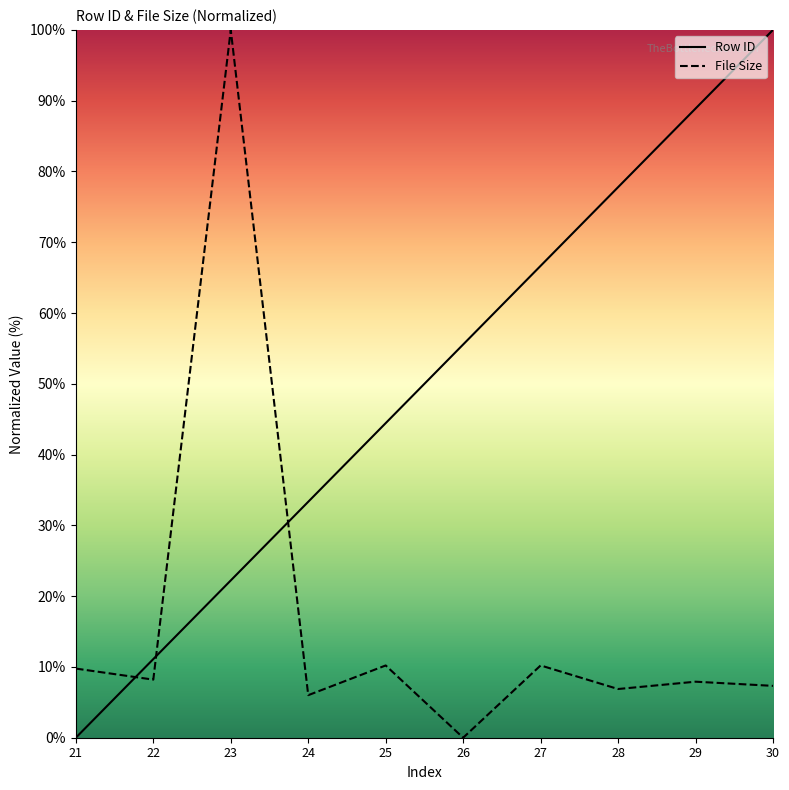

Is this an area chart (filled region under the line)?

No